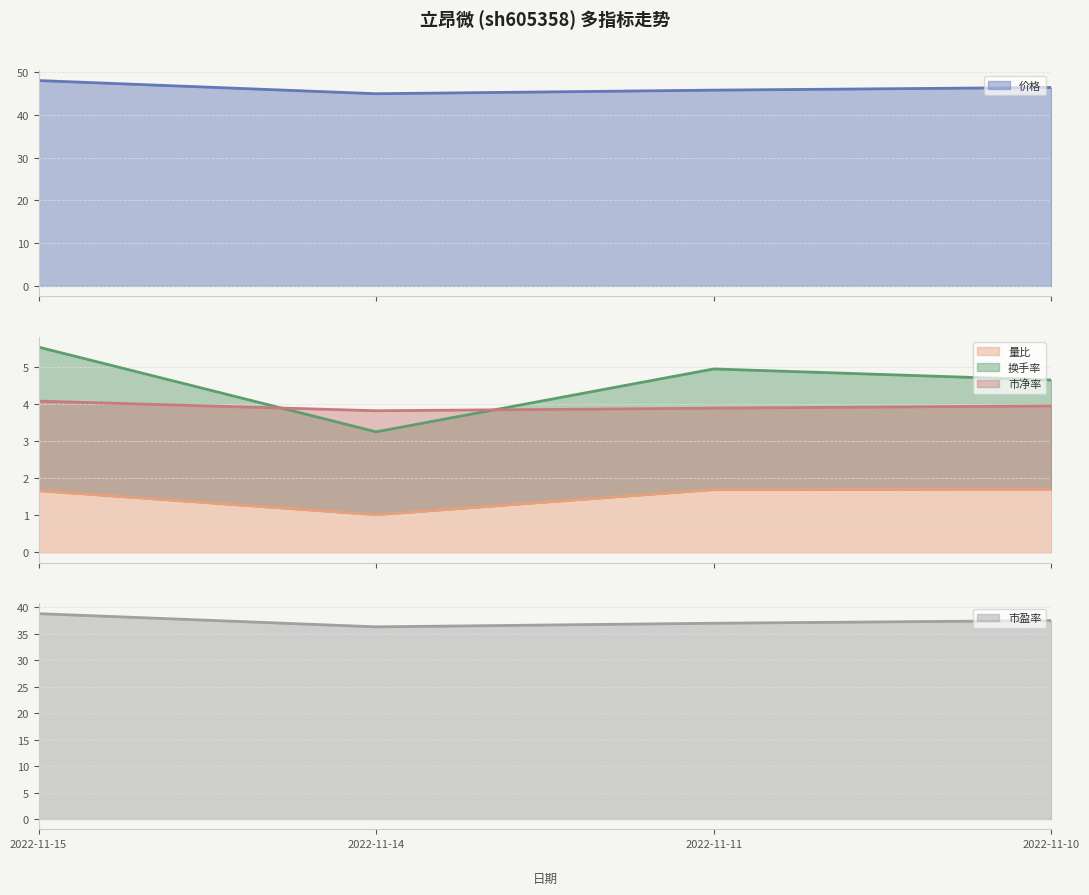

True or false: 价格 and 换手率 intersect in this chart.

False